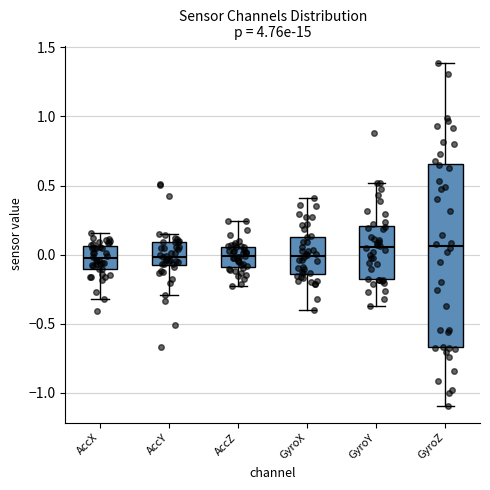

Comparing the boxes themselves (not the whiskers), which one is the tallest?

GyroZ